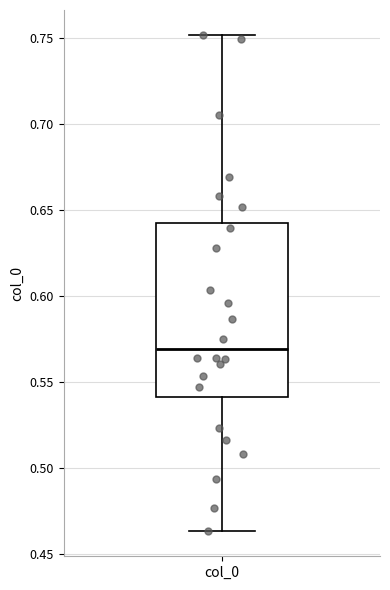

Where does the lower whisker of the box for col_0 end on the y-axis? The values are not printed on the chart, so give them approximately, as read against the axis.

0.465